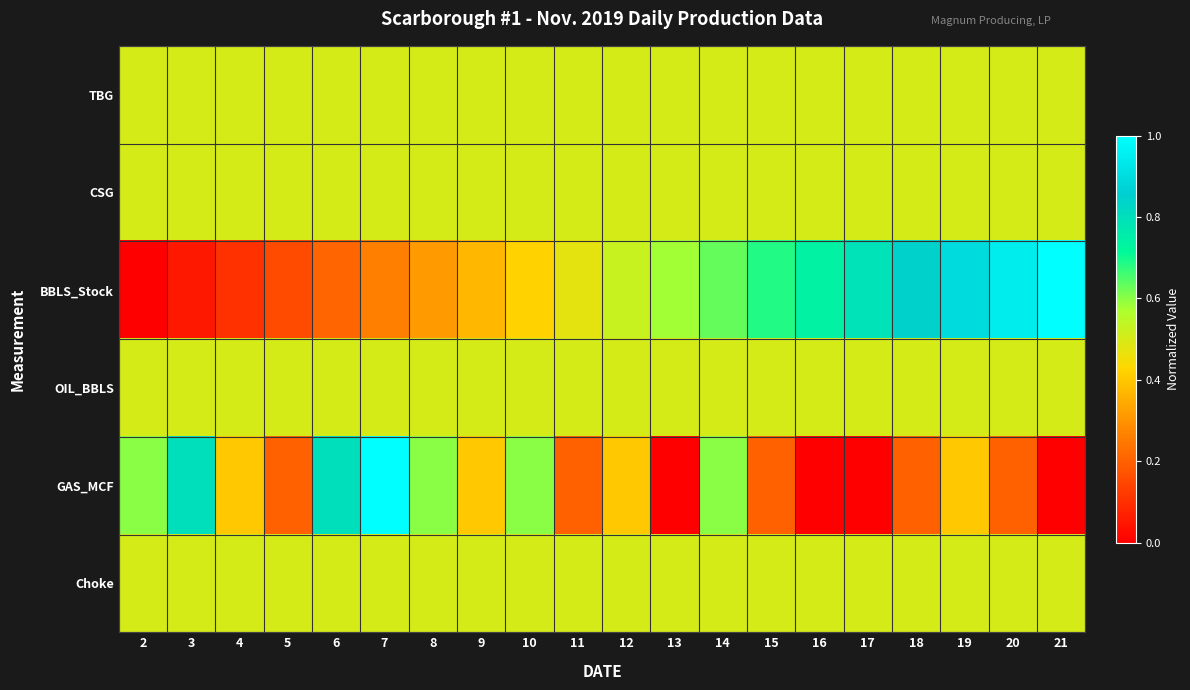

Reading left to right, what are all the values shown in this chart?

TBG: 2=0.5	3=0.5	4=0.5	5=0.5	6=0.5	7=0.5	8=0.5	9=0.5	10=0.5	11=0.5	12=0.5	13=0.5	14=0.5	15=0.5	16=0.5	17=0.5	18=0.5	19=0.5	20=0.5	21=0.5
CSG: 2=0.5	3=0.5	4=0.5	5=0.5	6=0.5	7=0.5	8=0.5	9=0.5	10=0.5	11=0.5	12=0.5	13=0.5	14=0.5	15=0.5	16=0.5	17=0.5	18=0.5	19=0.5	20=0.5	21=0.5
BBLS_Stock: 2=0.0	3=0.1	4=0.1	5=0.2	6=0.2	7=0.3	8=0.3	9=0.4	10=0.4	11=0.5	12=0.5	13=0.6	14=0.6	15=0.7	16=0.7	17=0.8	18=0.8	19=0.9	20=0.9	21=1.0
OIL_BBLS: 2=0.5	3=0.5	4=0.5	5=0.5	6=0.5	7=0.5	8=0.5	9=0.5	10=0.5	11=0.5	12=0.5	13=0.5	14=0.5	15=0.5	16=0.5	17=0.5	18=0.5	19=0.5	20=0.5	21=0.5
GAS_MCF: 2=0.6	3=0.8	4=0.4	5=0.2	6=0.8	7=1.0	8=0.6	9=0.4	10=0.6	11=0.2	12=0.4	13=0.0	14=0.6	15=0.2	16=0.0	17=0.0	18=0.2	19=0.4	20=0.2	21=0.0
Choke: 2=0.5	3=0.5	4=0.5	5=0.5	6=0.5	7=0.5	8=0.5	9=0.5	10=0.5	11=0.5	12=0.5	13=0.5	14=0.5	15=0.5	16=0.5	17=0.5	18=0.5	19=0.5	20=0.5	21=0.5